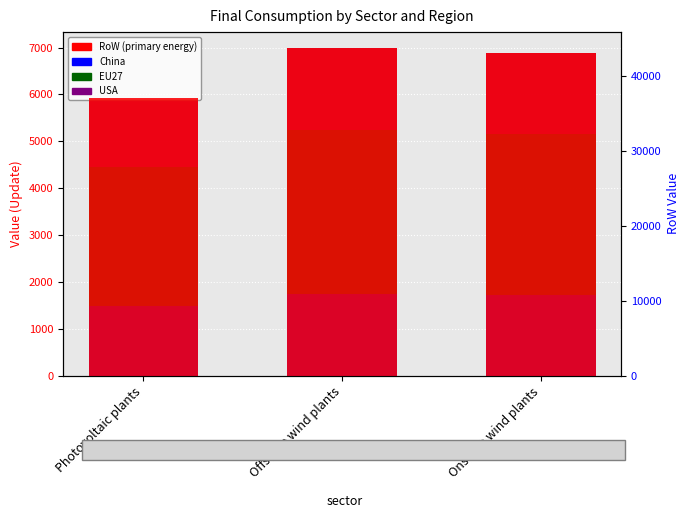

What is the sum of the RoW values at Photovoltaic plants and Offshore wind plants?

80670.0